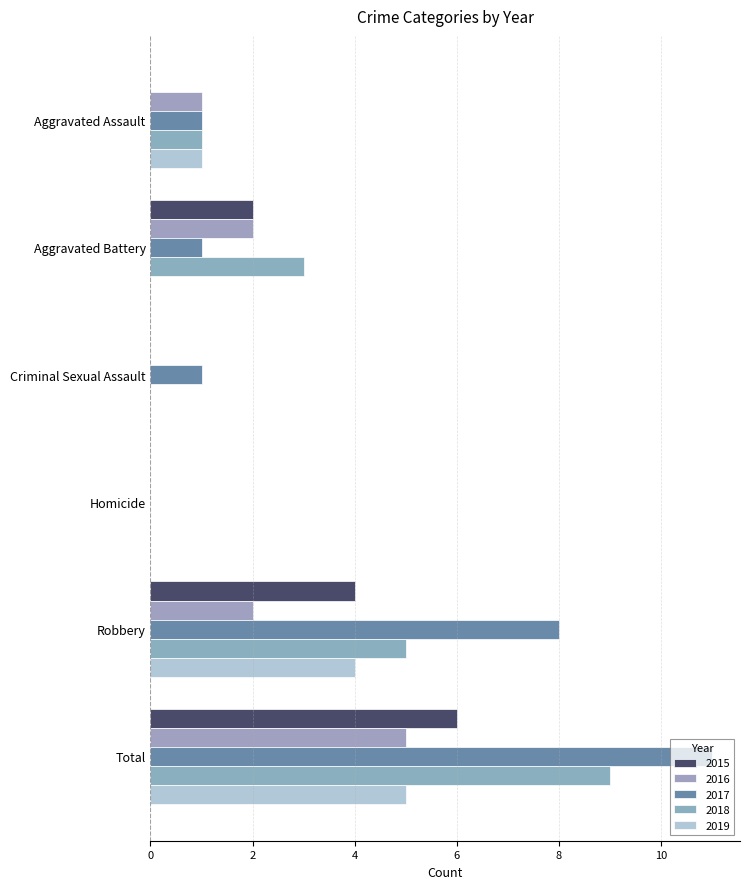

What is the average value of the 2015 series?

2